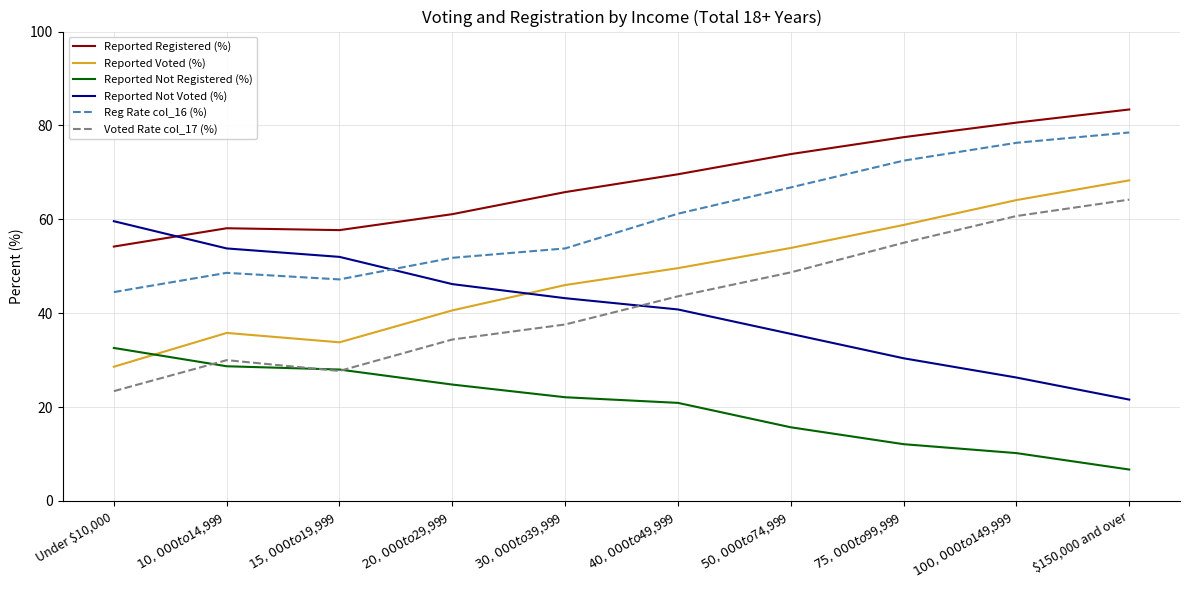

How many values in the Reg Rate col_16 (%) series are below 61?

5